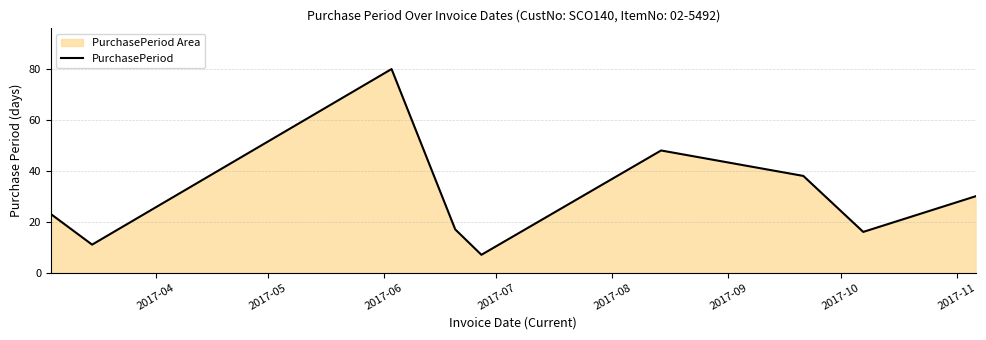

Does the chart have visible grid lines?

Yes